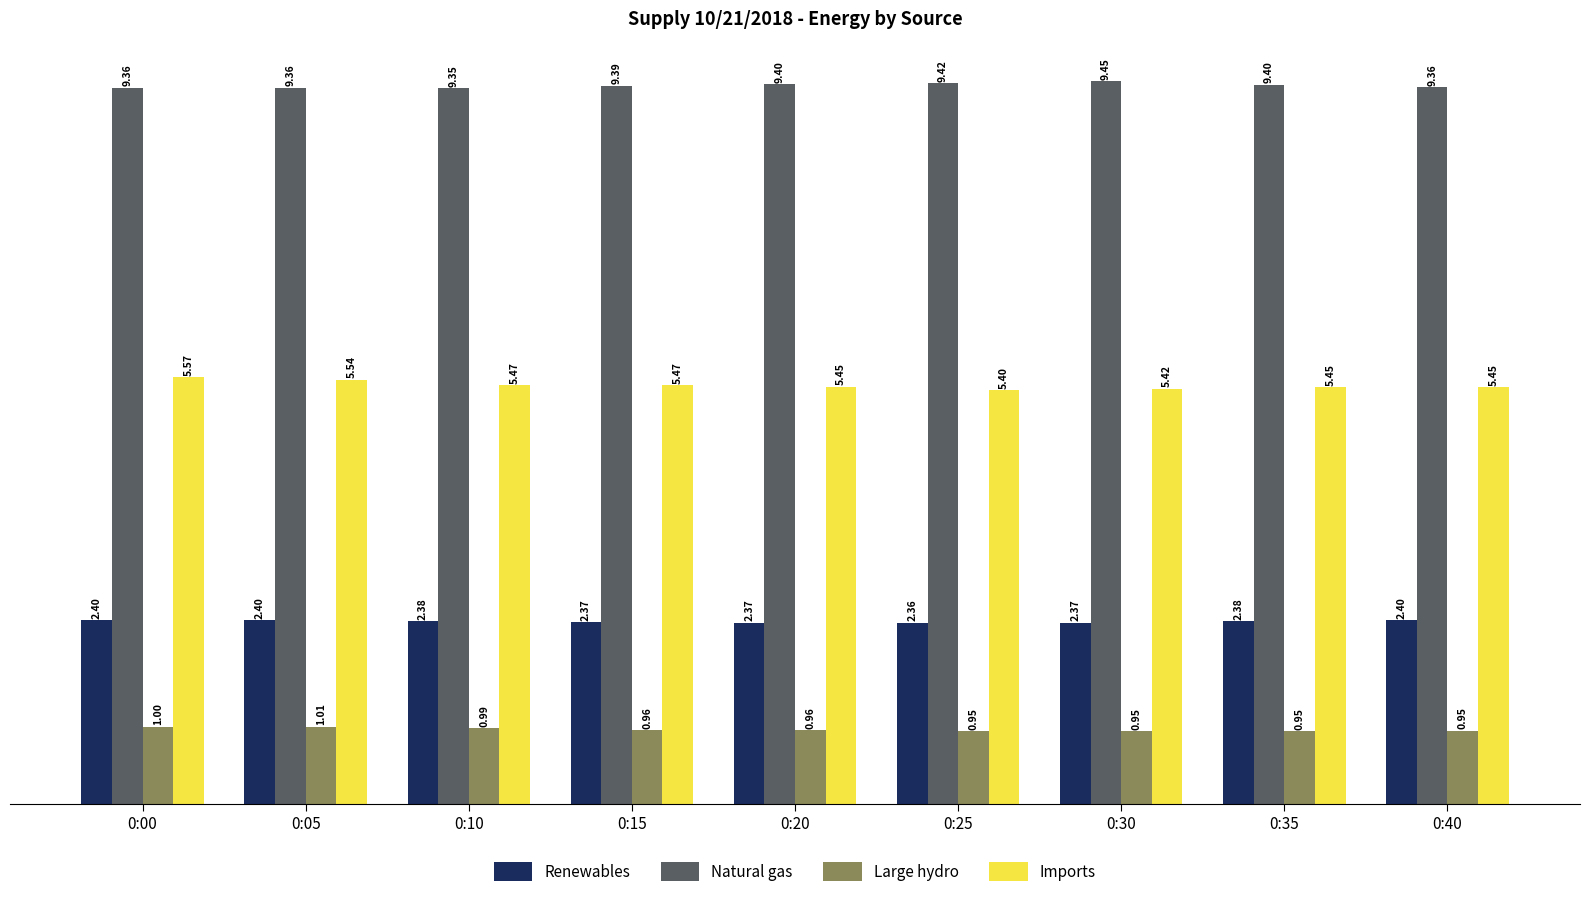

How many bars are there in total?

36